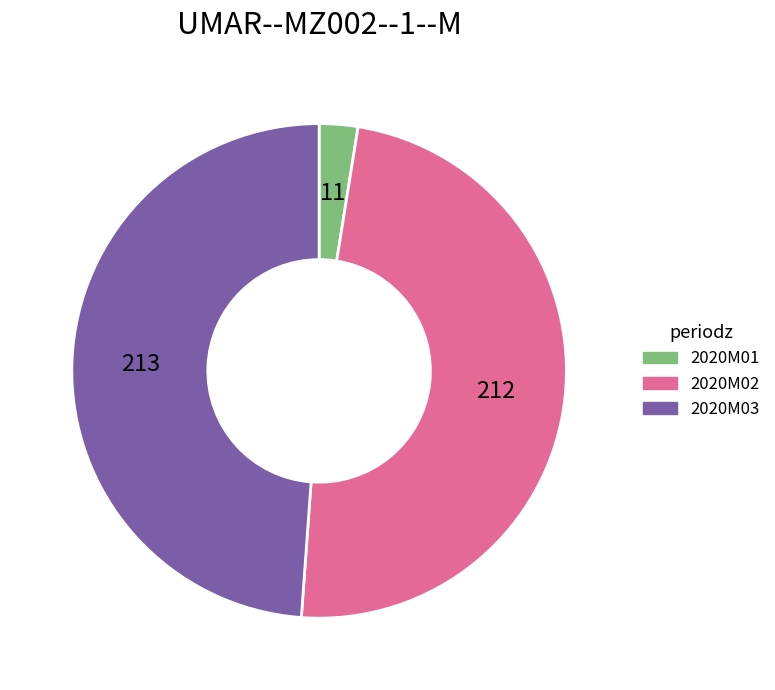

The 2020M02 slice represents 49% of the pie. True or false?

True